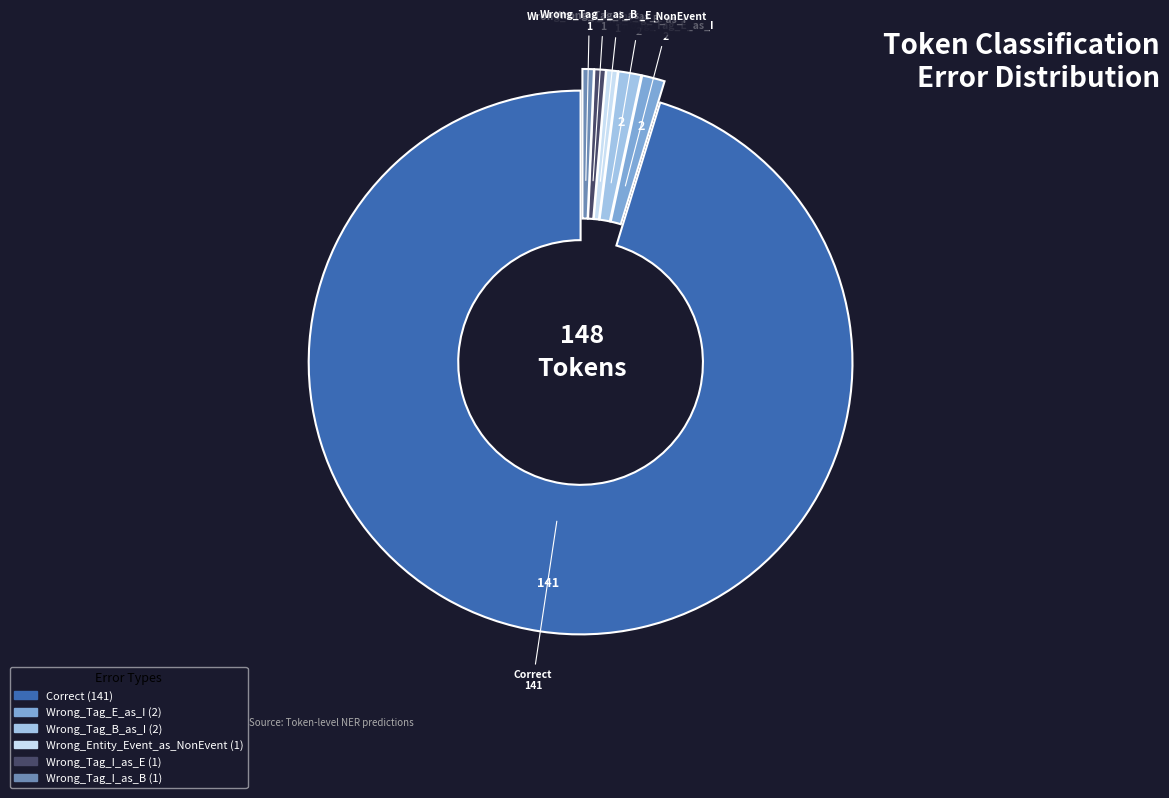

What is the ratio of the value at Wrong_Entity_Event_as_NonEvent to the value at Wrong_Tag_I_as_E?

1.0